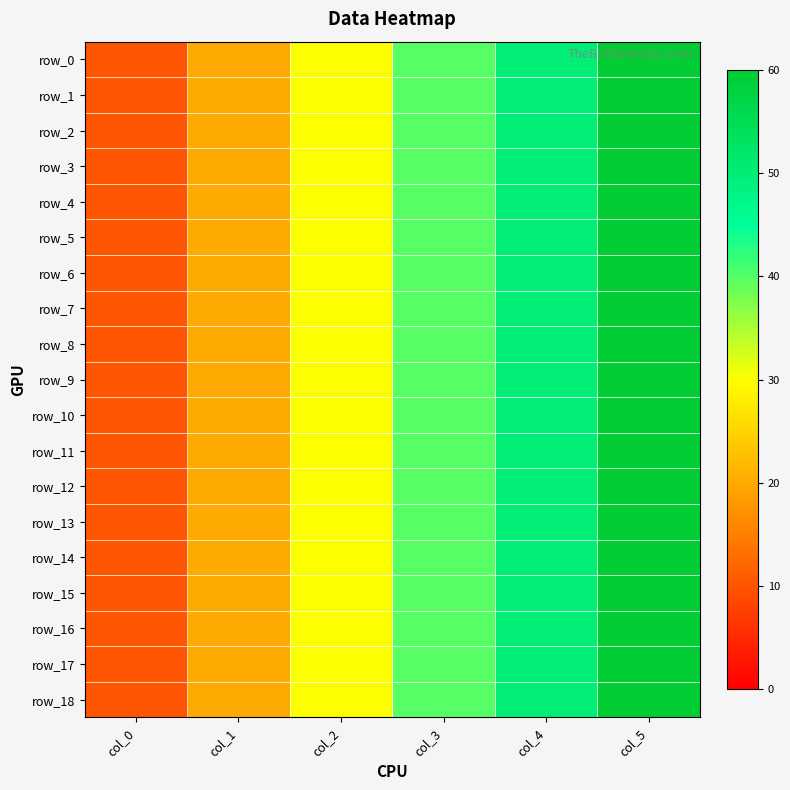

What is the lowest value of the row_14 series?

10